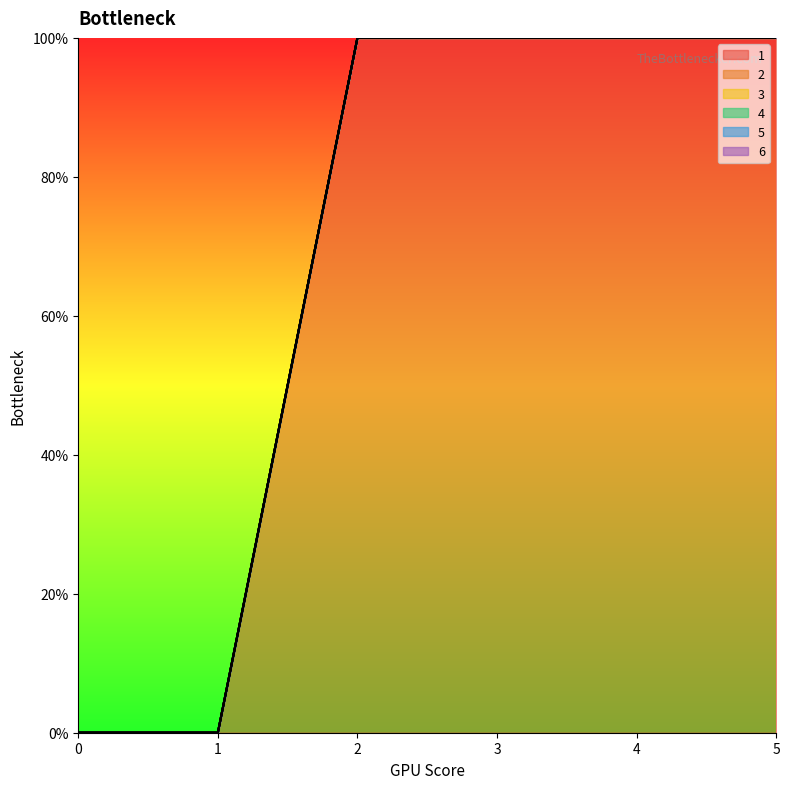

True or false: 2 and 4 intersect in this chart.

False